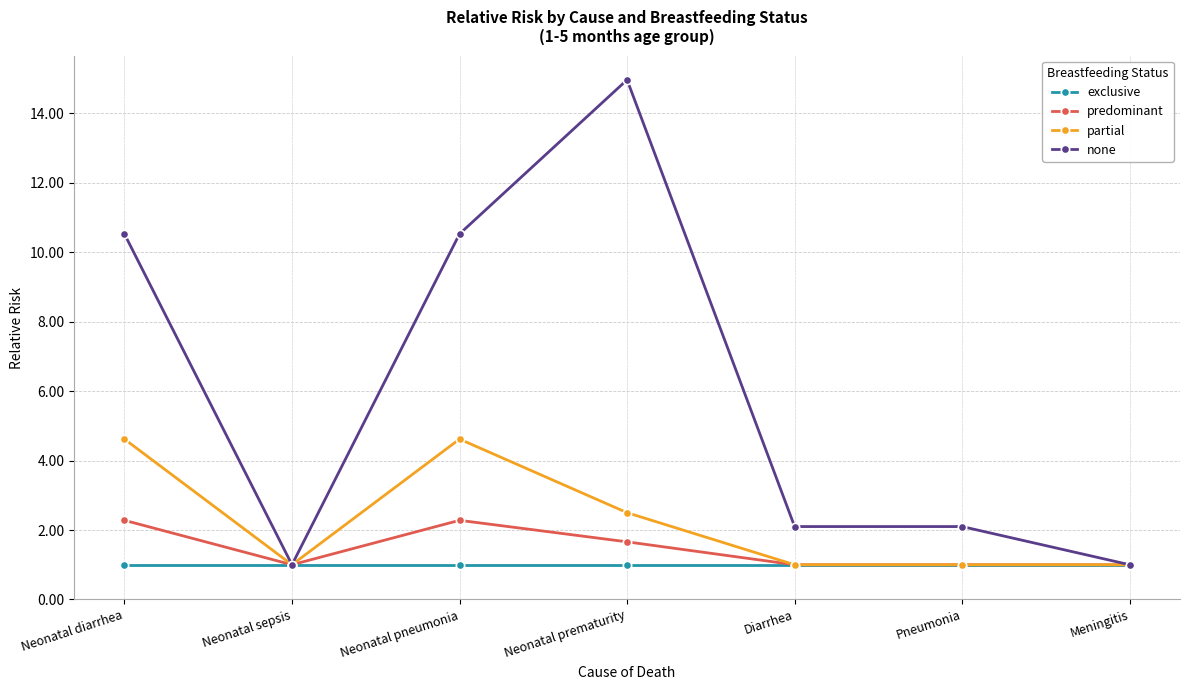

True or false: predominant has a value of 1.0 at Neonatal sepsis.

True